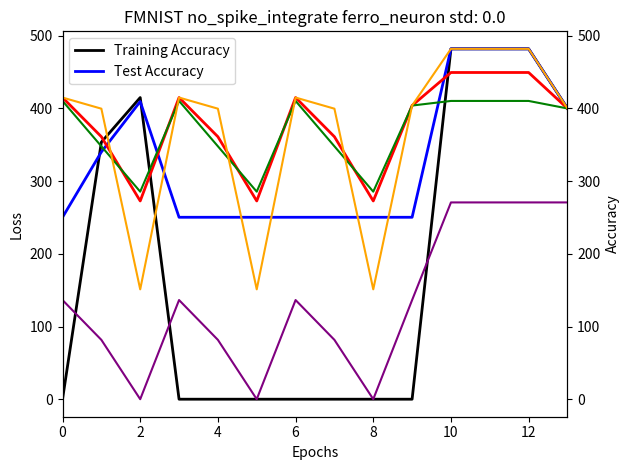

How many positive values does the col_7 series have?

11